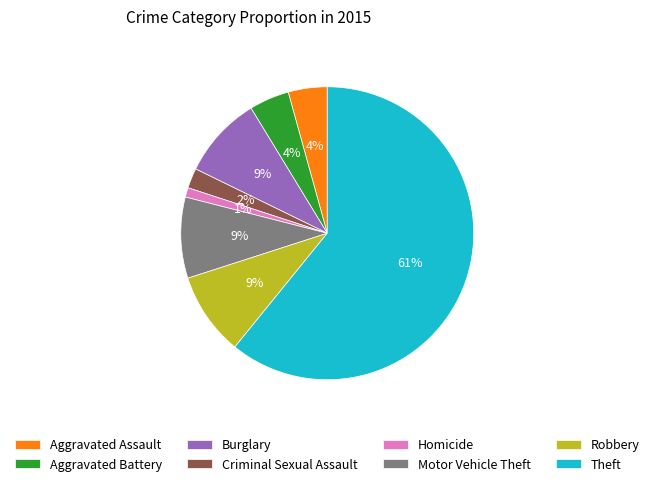

To the nearest percent, what percentage of the pie is Robbery?

9%